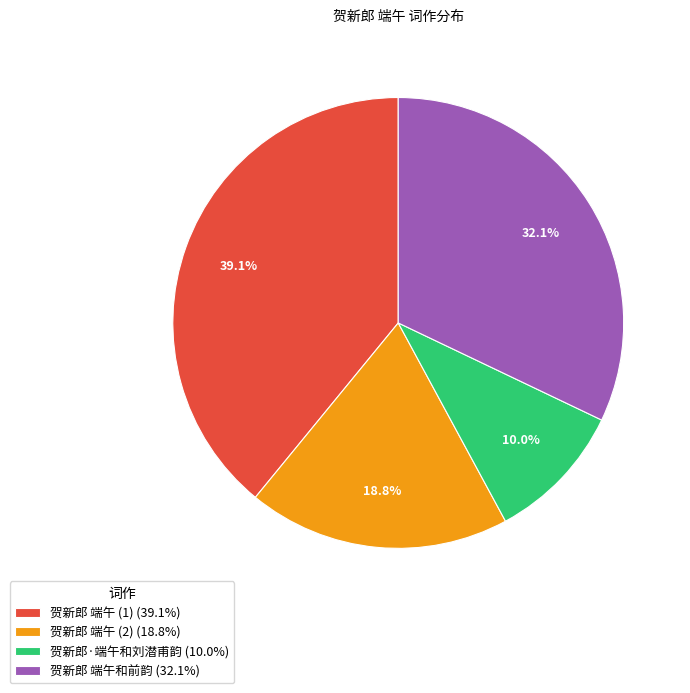

Rank the categories by value from lowest to highest.

贺新郎·端午和刘潜甫韵 (10.0%), 贺新郎 端午 (2) (18.8%), 贺新郎 端午和前韵 (32.1%), 贺新郎 端午 (1) (39.1%)